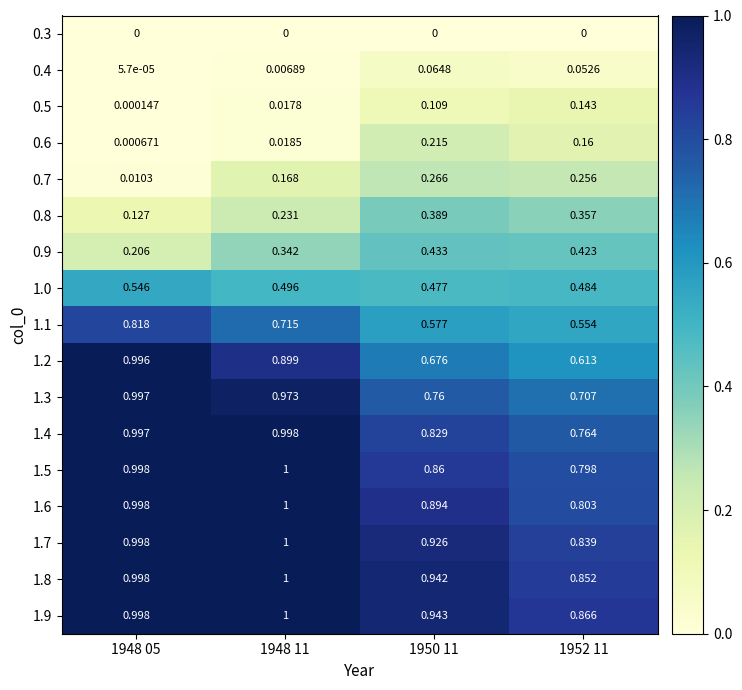

What is the total value across all series at 1950 11?

9.4